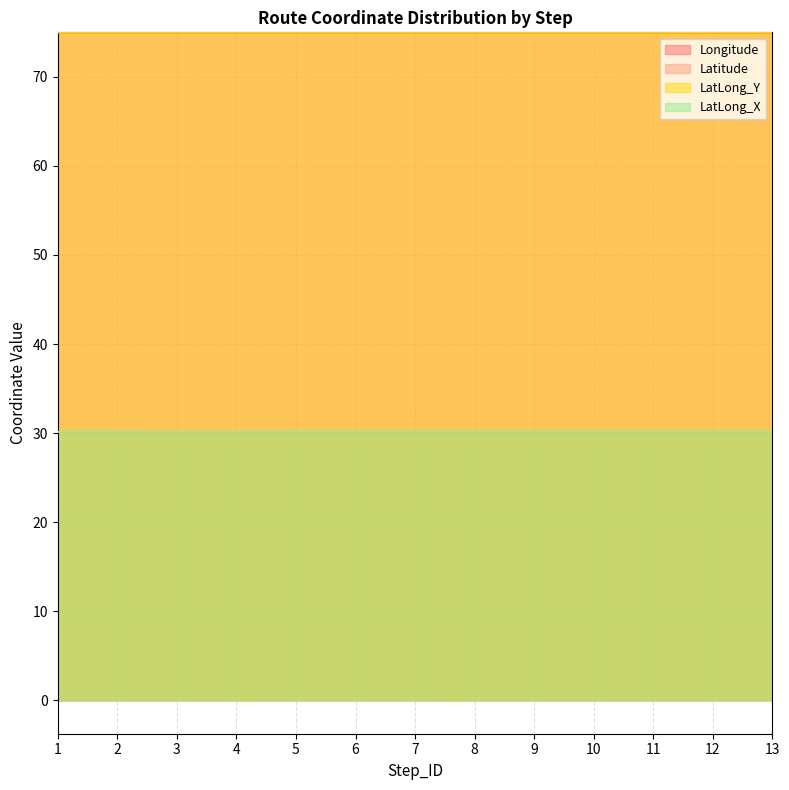

What are all the series names shown in the legend?

Longitude, Latitude, LatLong_Y, LatLong_X